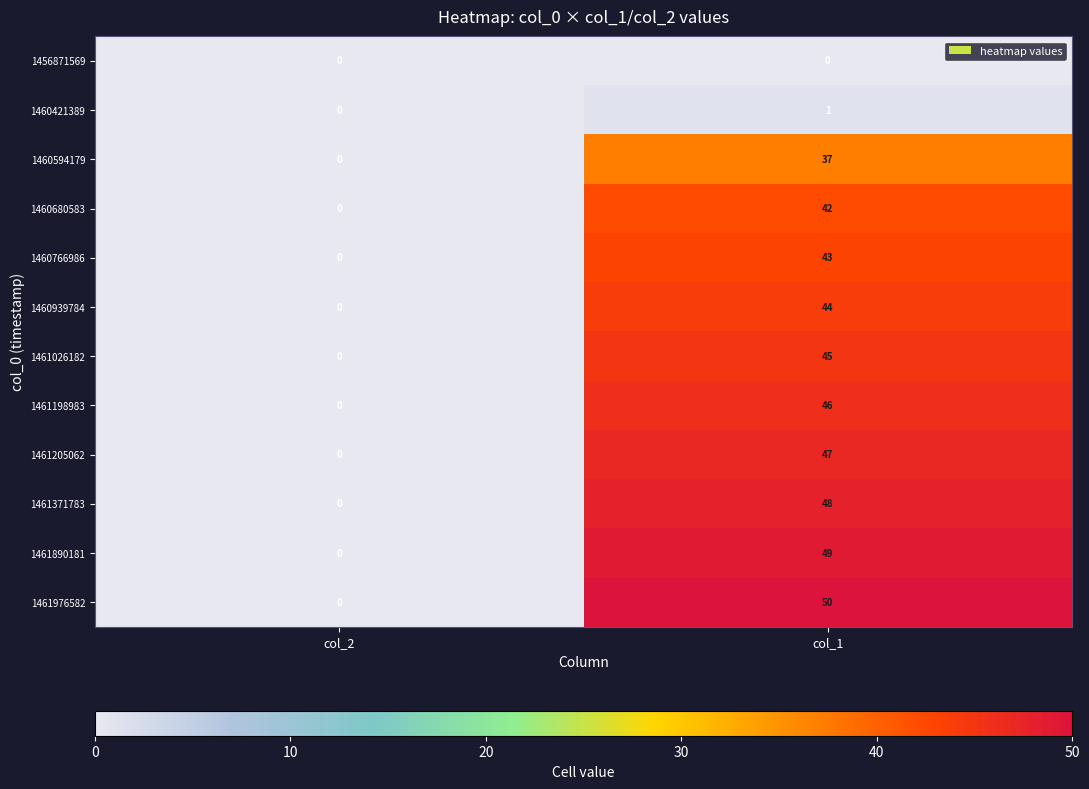

At which label is 1461890181 closest to 24?

col_2